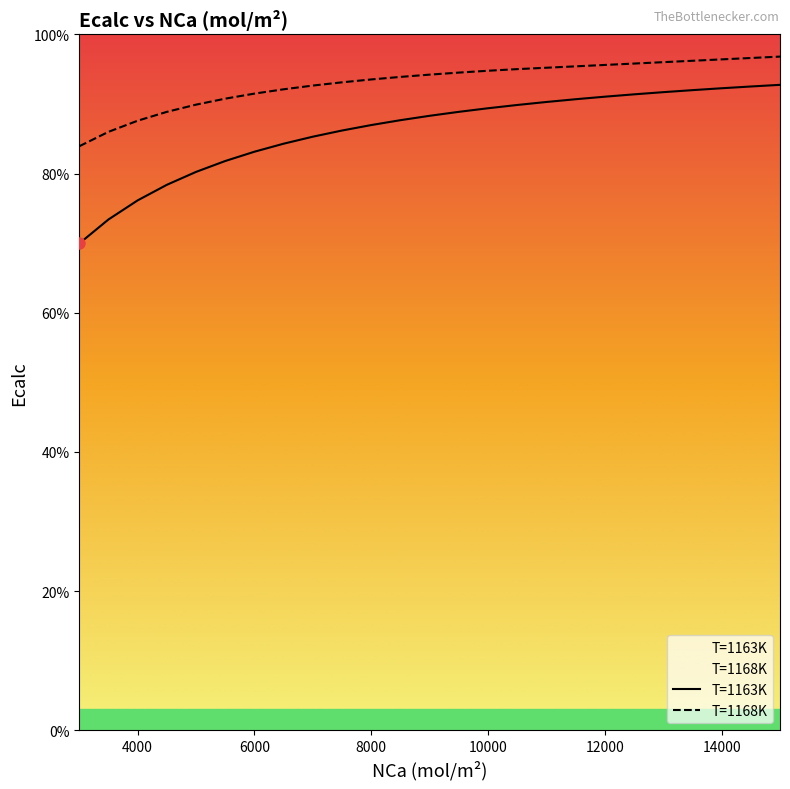

True or false: T=1168K and T=1163K intersect in this chart.

False